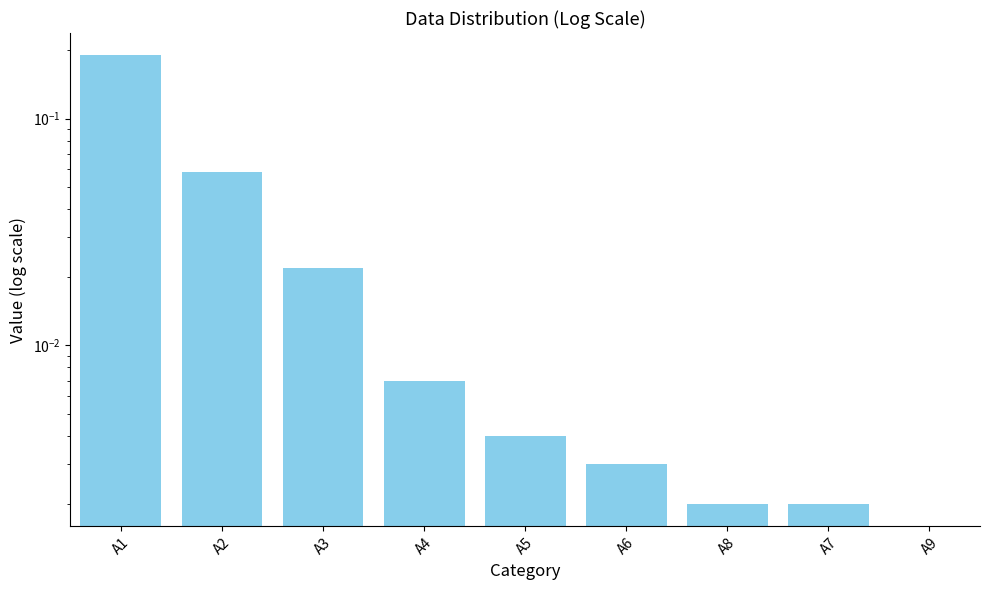

Which category has the lowest value across all series?

A9